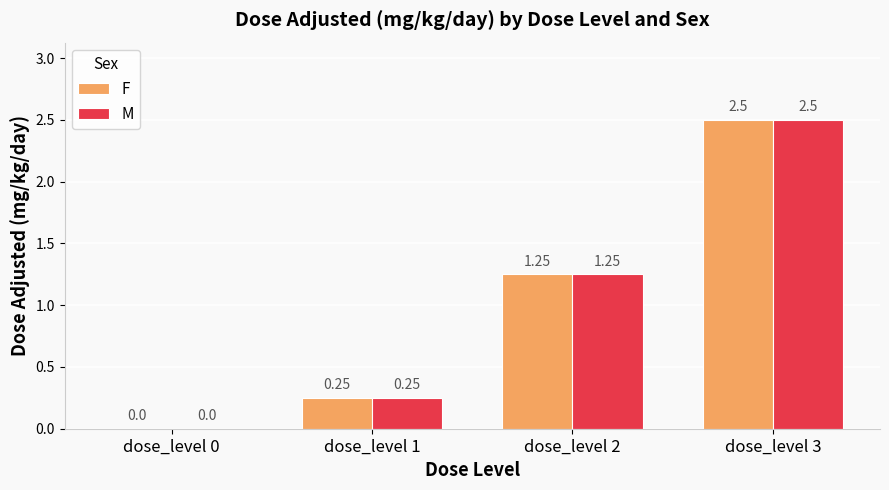

At dose_level 2, list the series in order from largest to smallest.

F, M